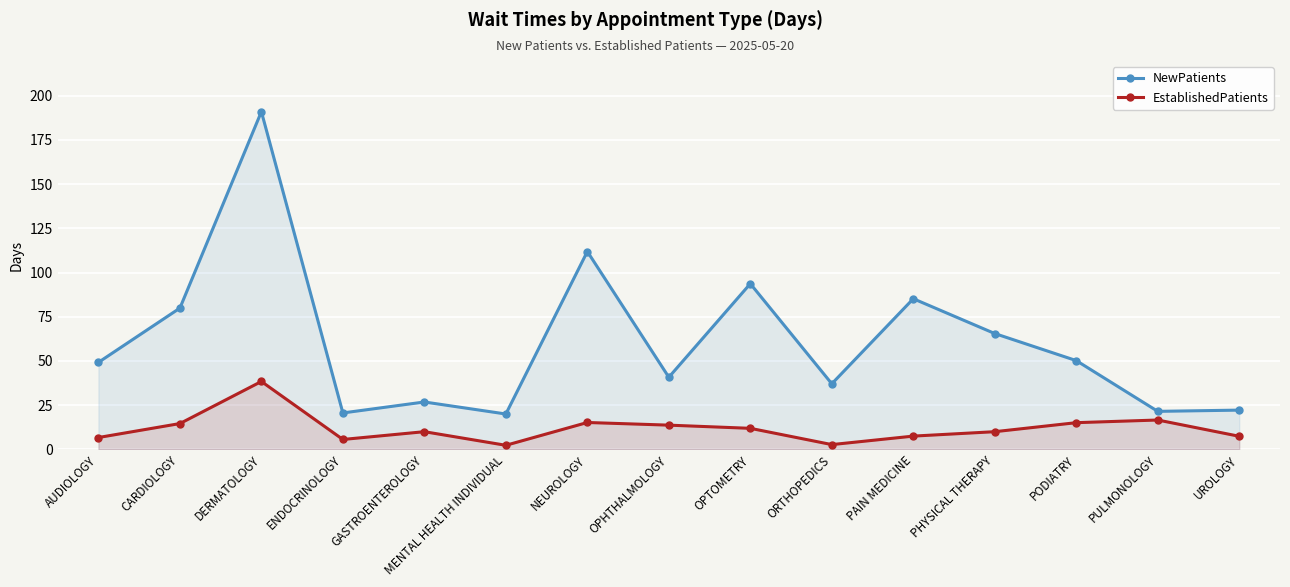

The EstablishedPatients series shows 14.6 at CARDIOLOGY. True or false?

True